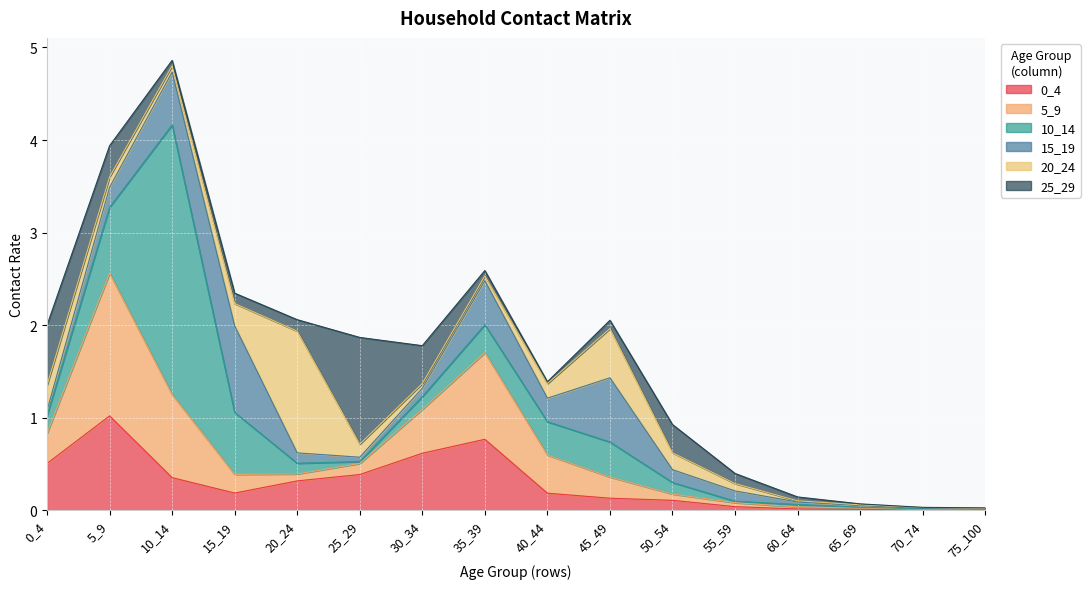

True or false: 15_19 and 25_29 intersect in this chart.

True